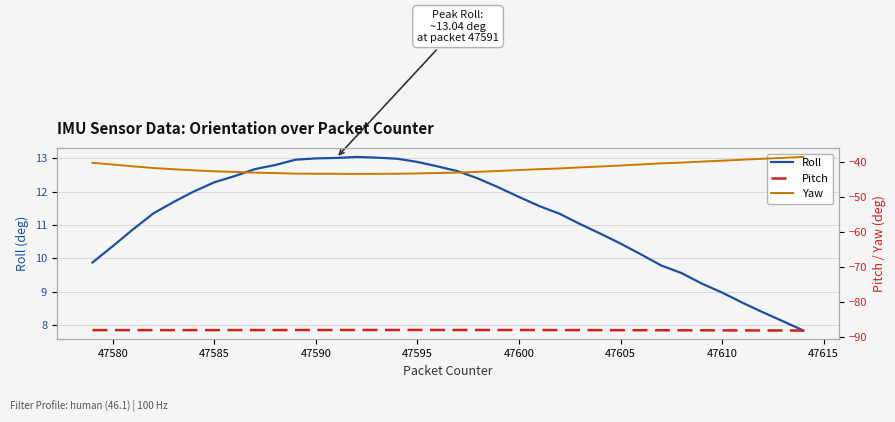

List the series in order of their peak value, lowest first.

Pitch, Yaw, Roll